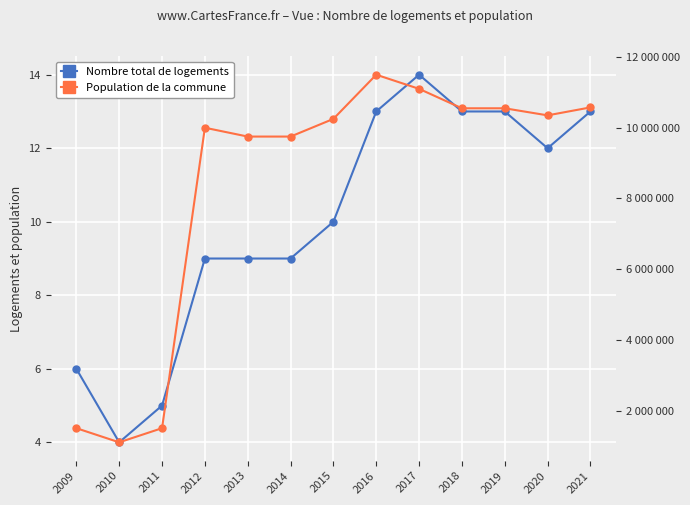

How many values in the Population de la commune series exceed 10250000?

6